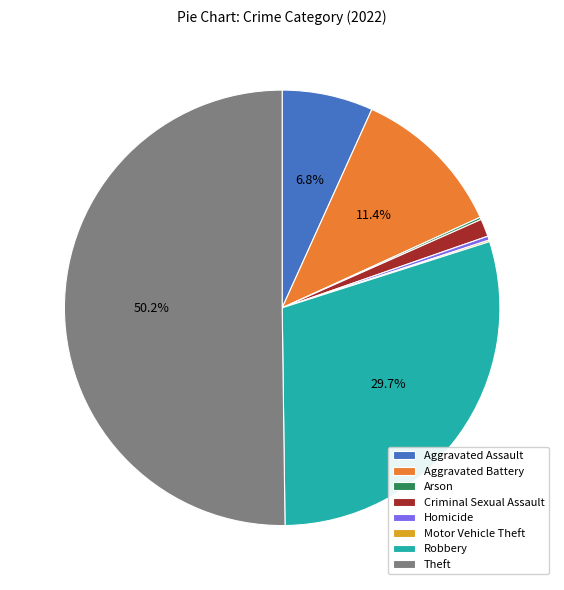

To the nearest percent, what is the combined percentage of Robbery and Aggravated Assault?

36%